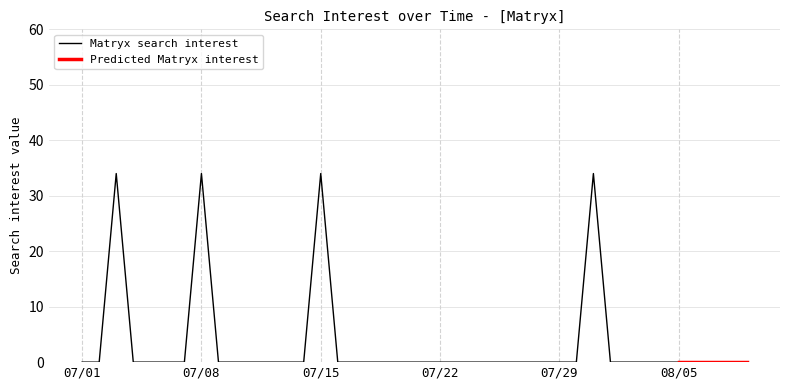

Is this an area chart (filled region under the line)?

No